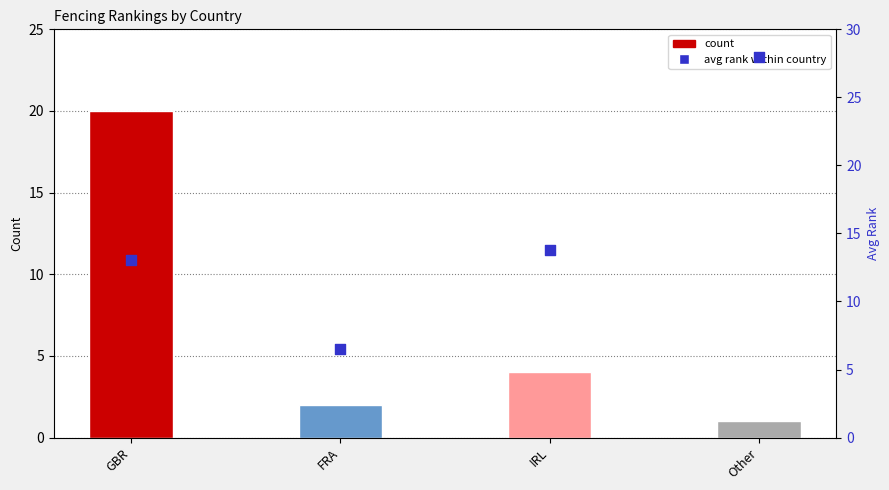

Is the value of avg rank within country at Other greater than the value of count at Other?

Yes